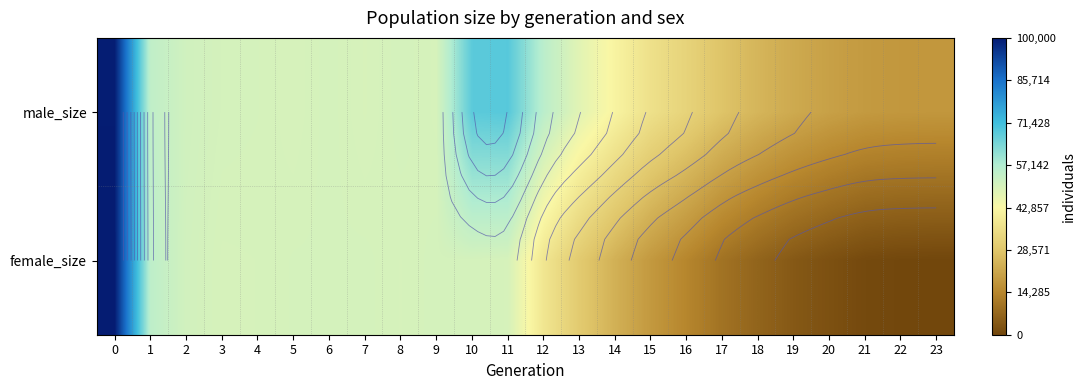

Is it true that male_size equals 22968 at 8?

False